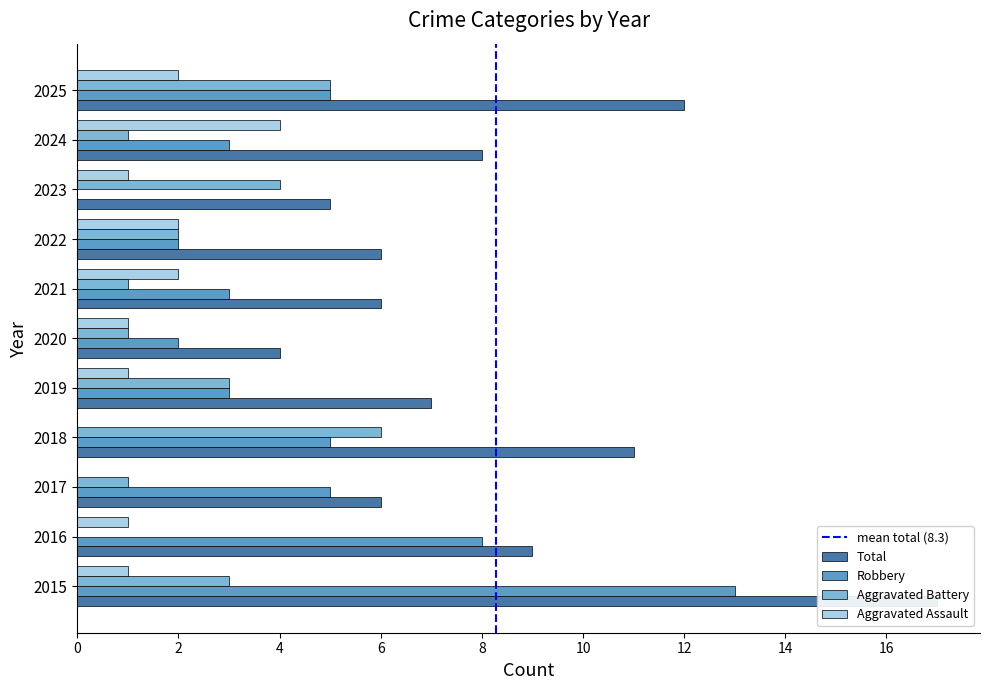

Which label corresponds to the largest value in the chart?

2015